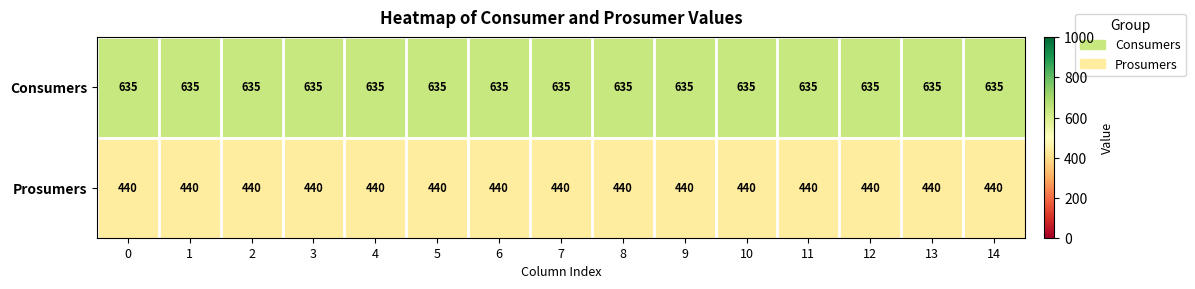

Rank the series by their maximum value, from highest to lowest.

Consumers, Prosumers